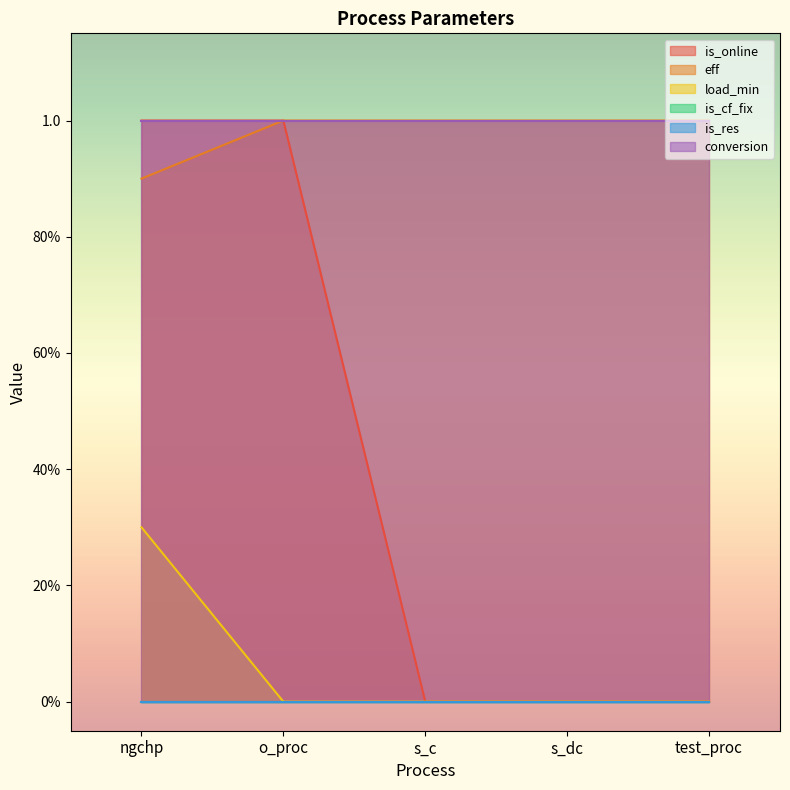

How many eff values are between 1 and 2?

4